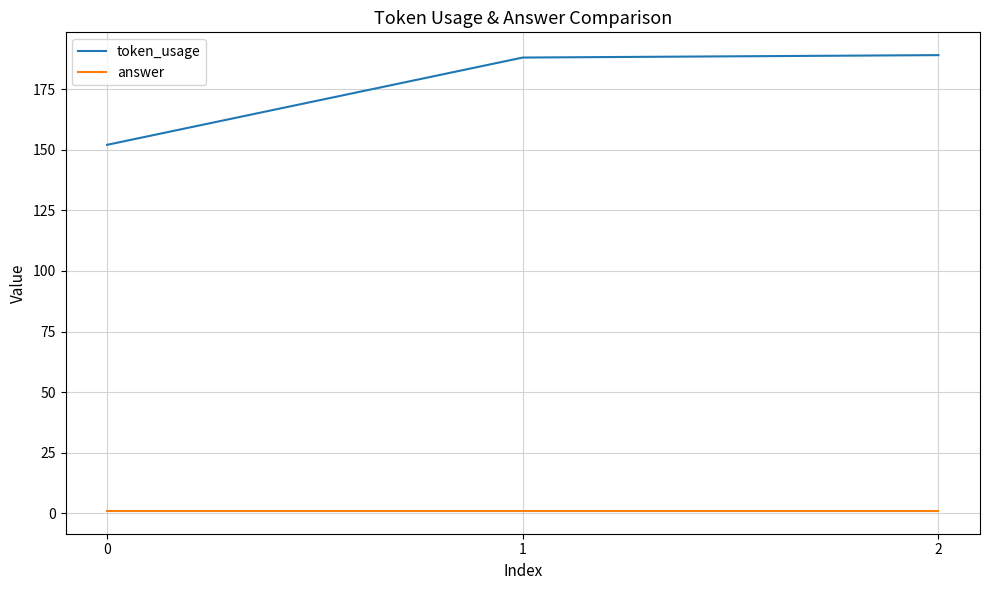

Count the number of categories in the chart.

3